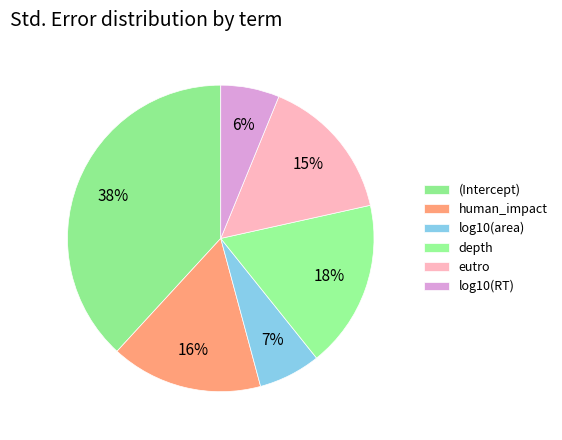

To the nearest percent, what is the difference between the largest and smallest slice percentages?

32%